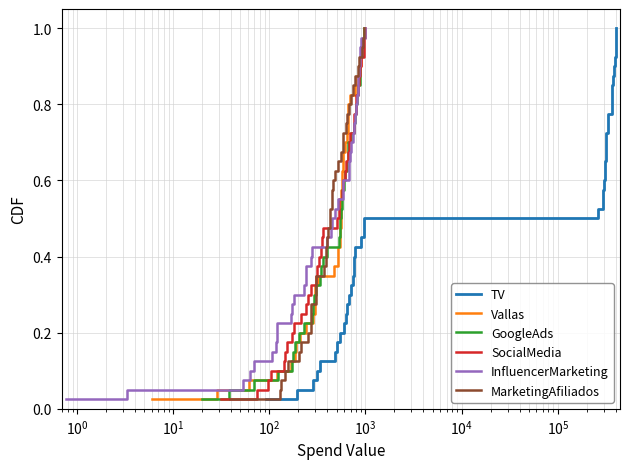

Does the chart have visible grid lines?

Yes